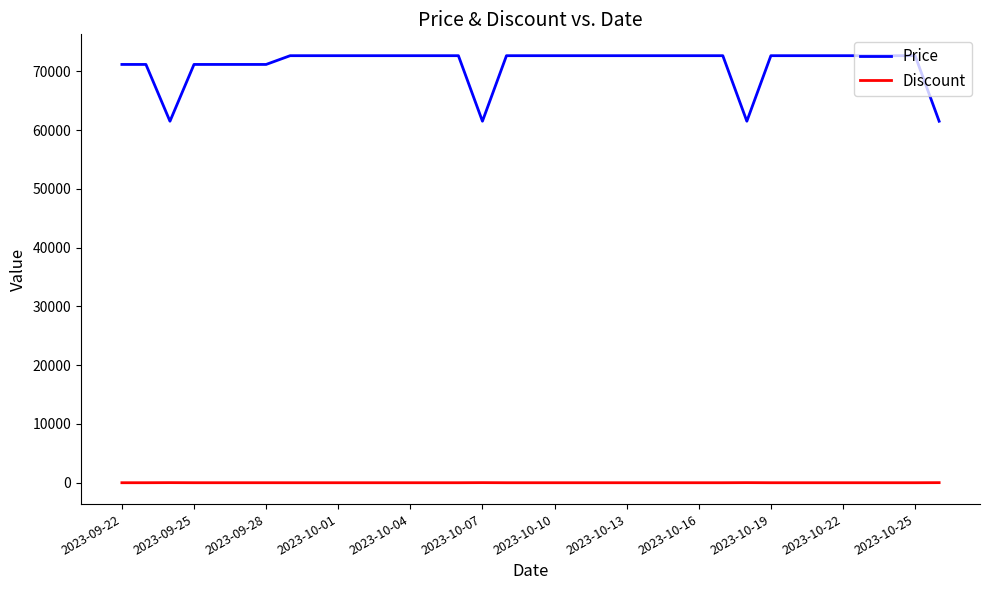

How many values in the Discount series exceed 3?

10